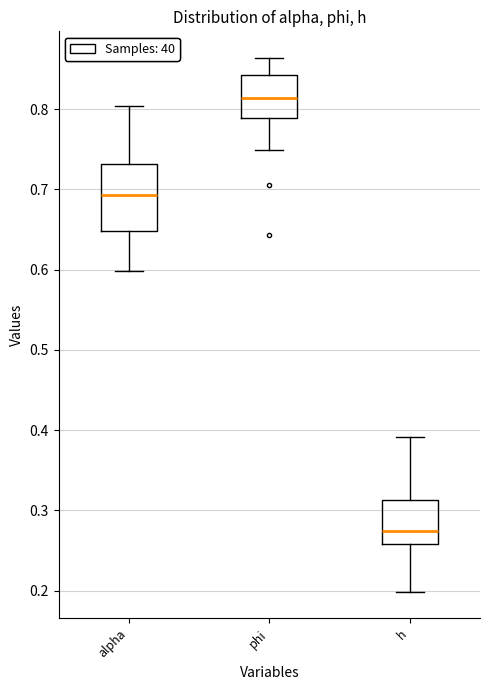

Where is the lower edge of the box for alpha on the y-axis? The values are not printed on the chart, so give them approximately, as read against the axis.

0.65